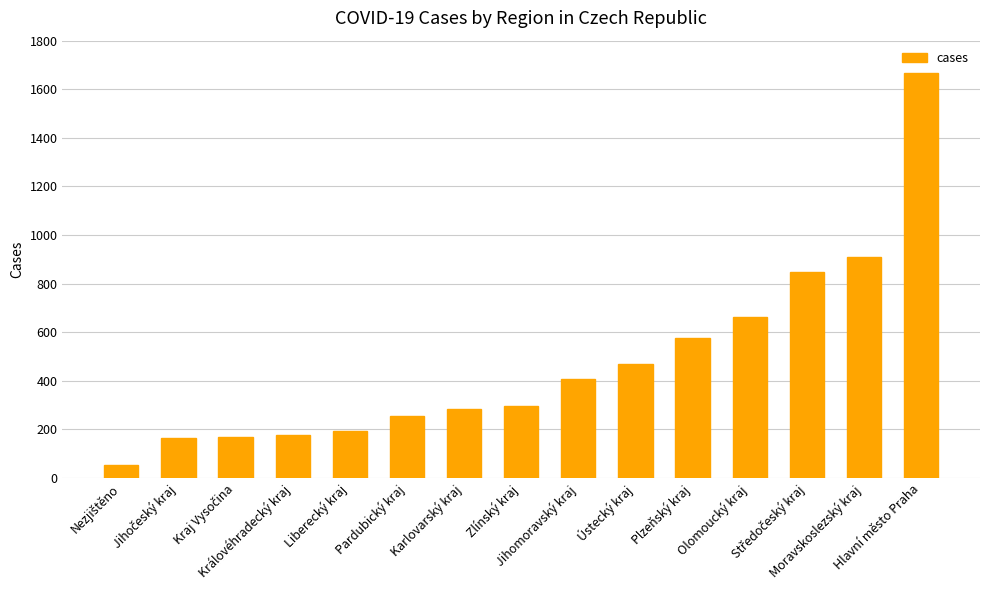

The value at Ústecký kraj is 731. True or false?

False